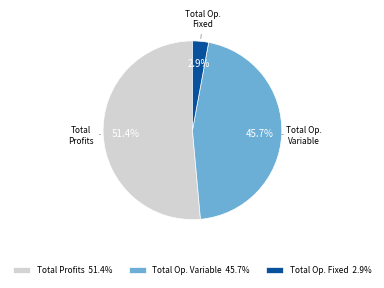

Does Total Profits 51.4% represent more than half of the total?

Yes